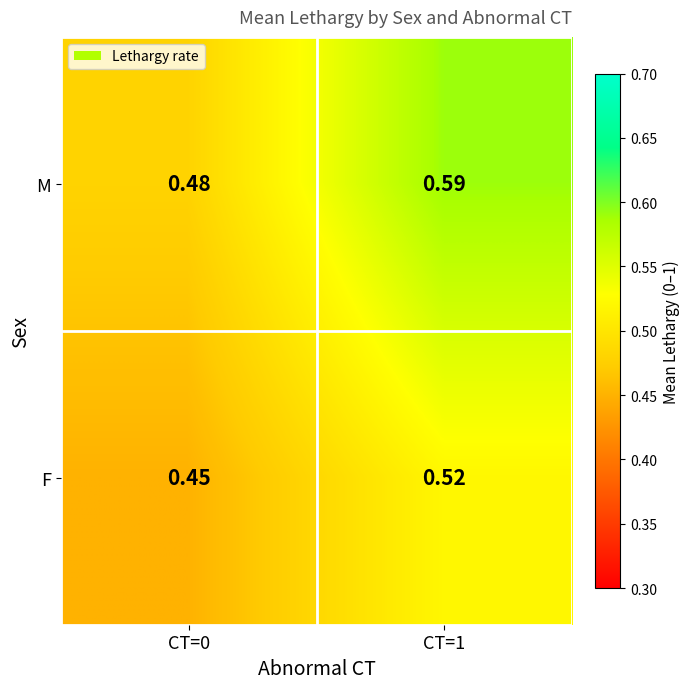

Is the value of F at CT=0 greater than the value of M at CT=1?

No